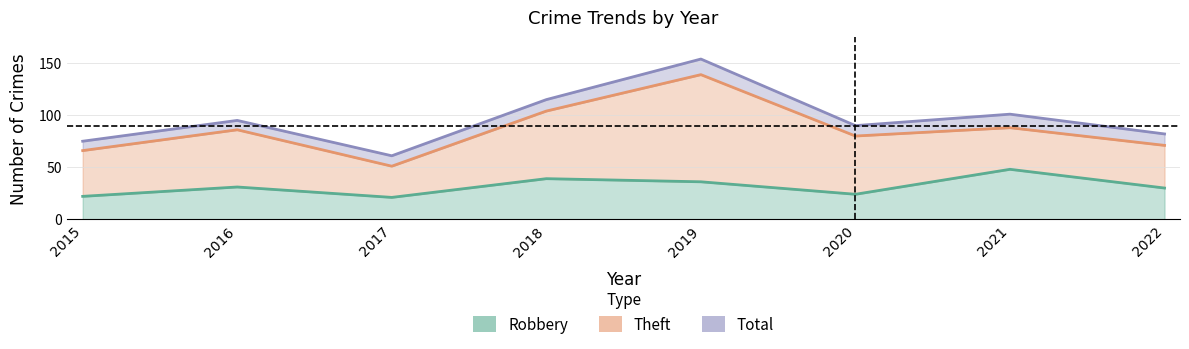

Which series has the largest total across all categories?

Total